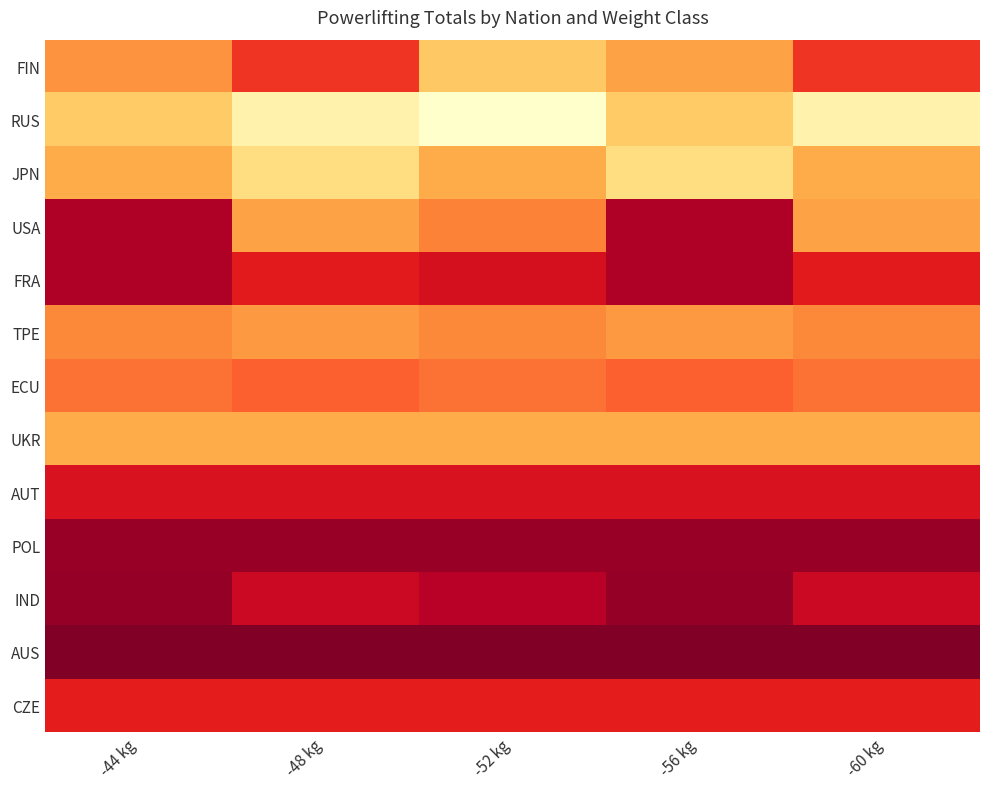

What is the total value across all series at -60 kg?

4900.0